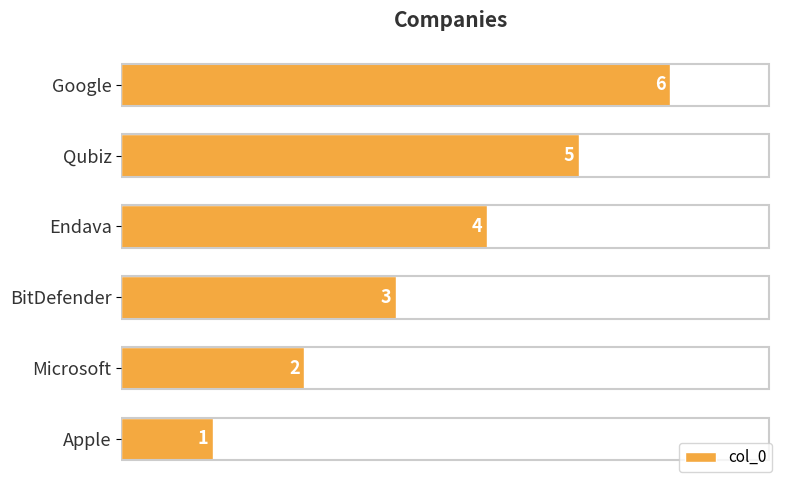

The value at BitDefender is 4. True or false?

False